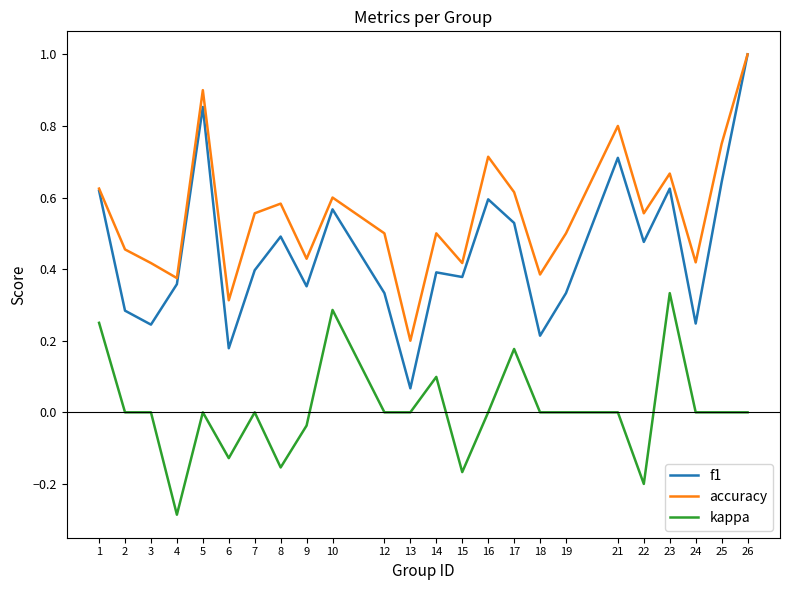

How many lines are shown in the chart?

3